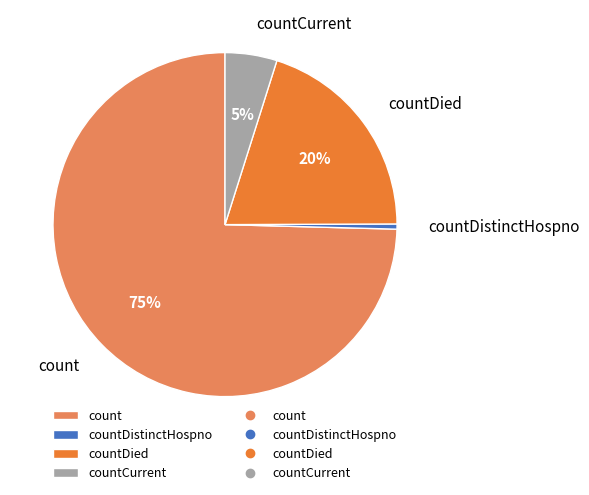

Which category has the smallest portion of the pie?

countDistinctHospno